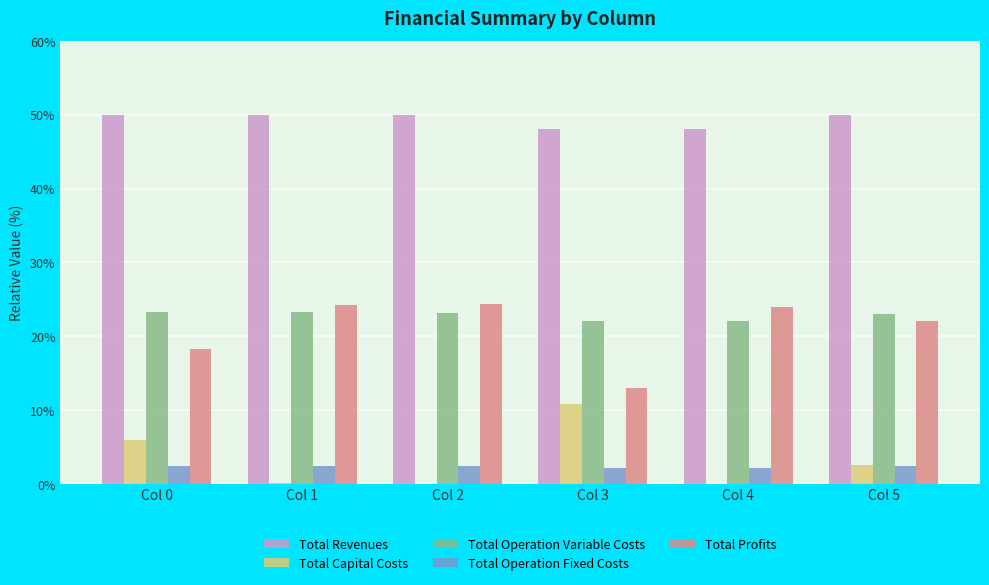

At which label does Total Profits first exceed 23?

Col 1